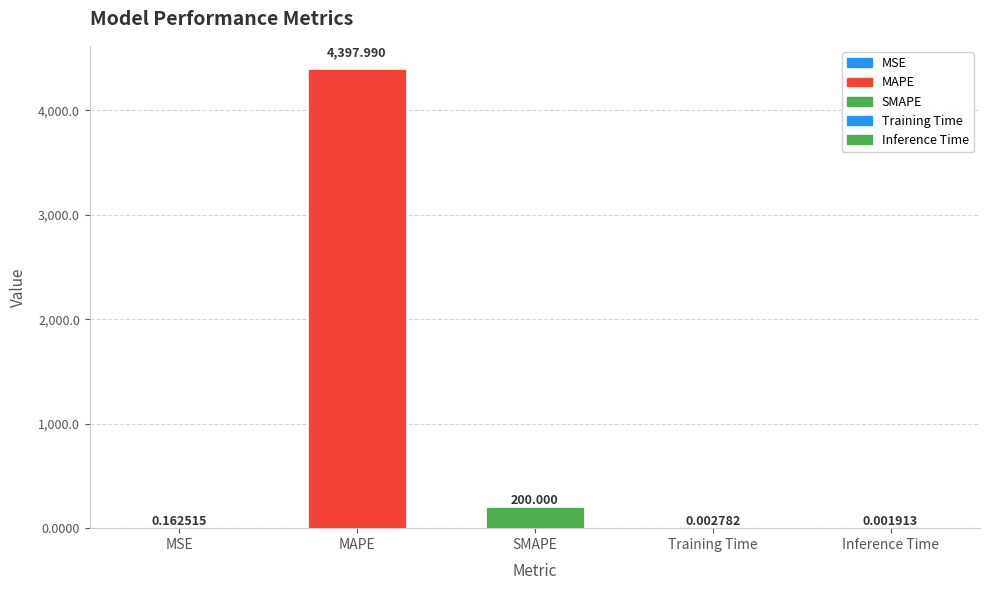

At which label is the value closest to 2198?

SMAPE